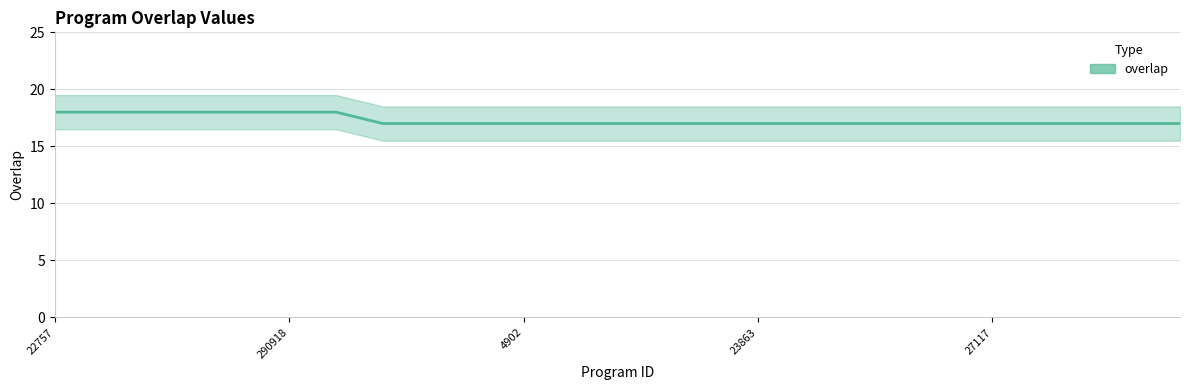

Which category has the highest value across all series?

22757